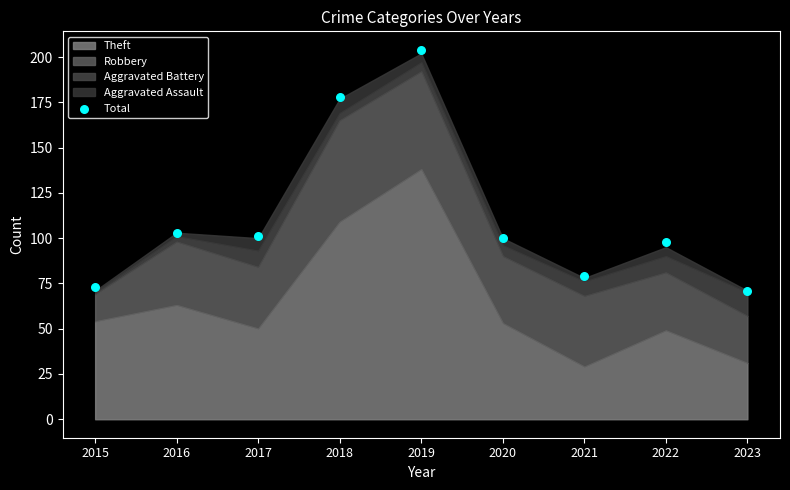

What is the range of Y values (max minus min)?

133